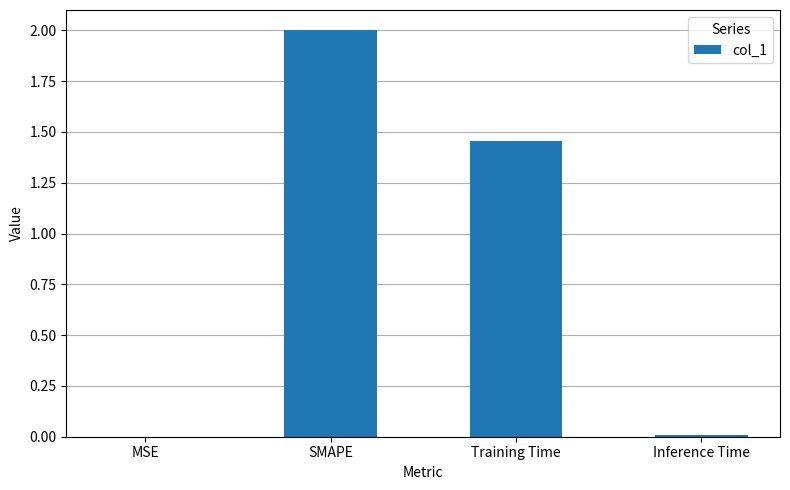

What is the difference between the values at Training Time and SMAPE?

0.5